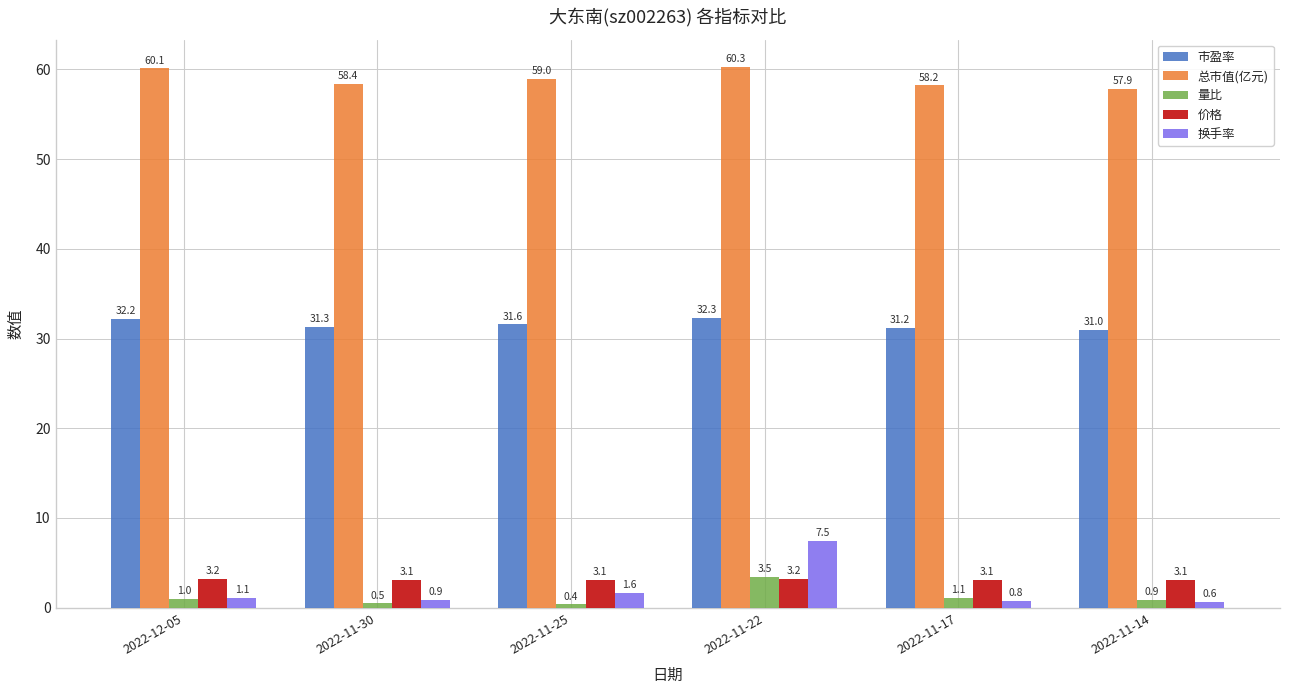

What is the label of the 6th bar from the right?

2022-12-05